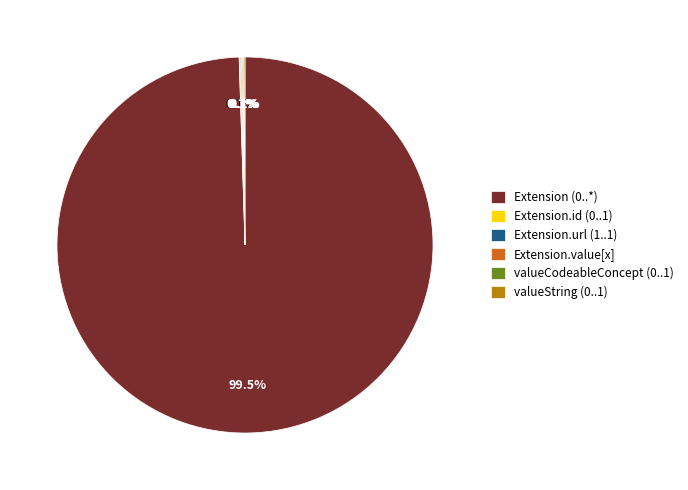

What portion of the pie excludes Extension (0..*)?

0.5%